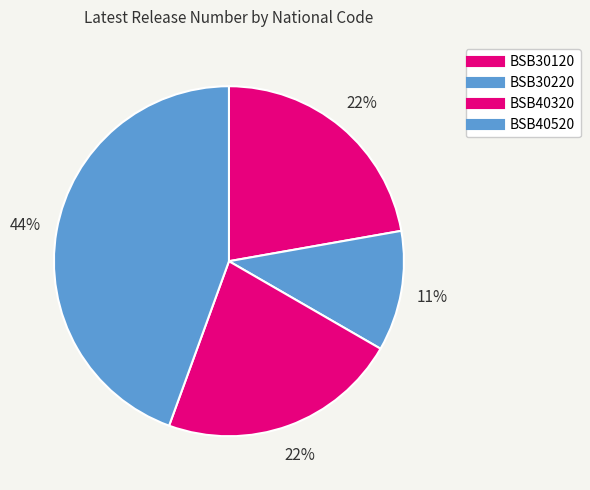

How many segments does this pie chart have?

4